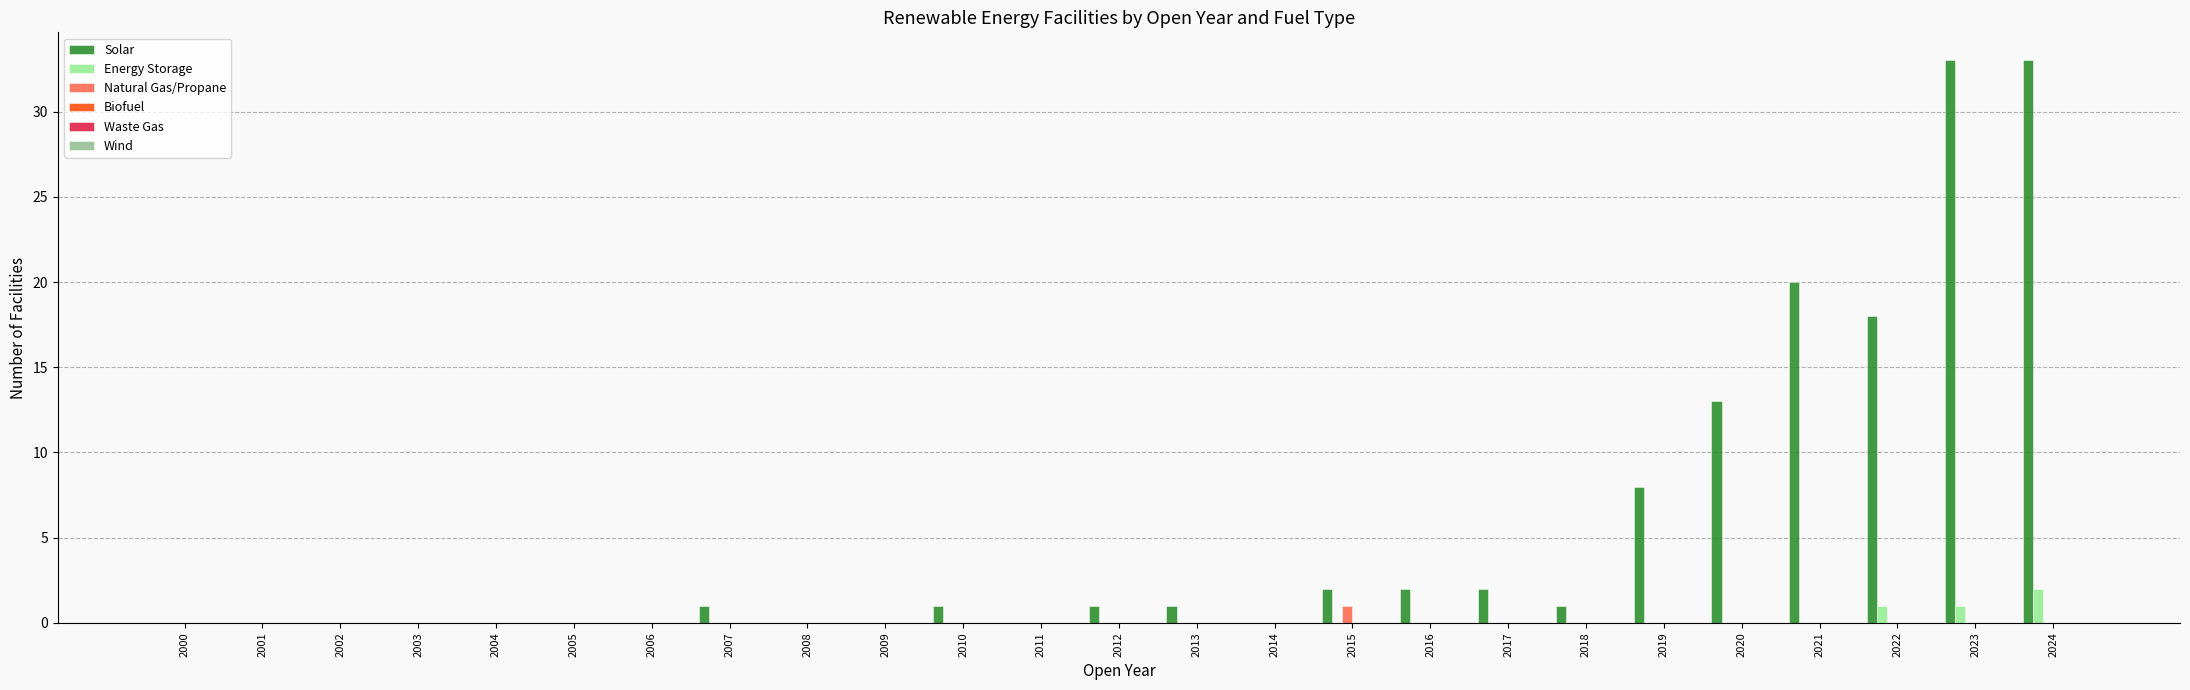

The value of Natural Gas/Propane at 2018 is 0. True or false?

True